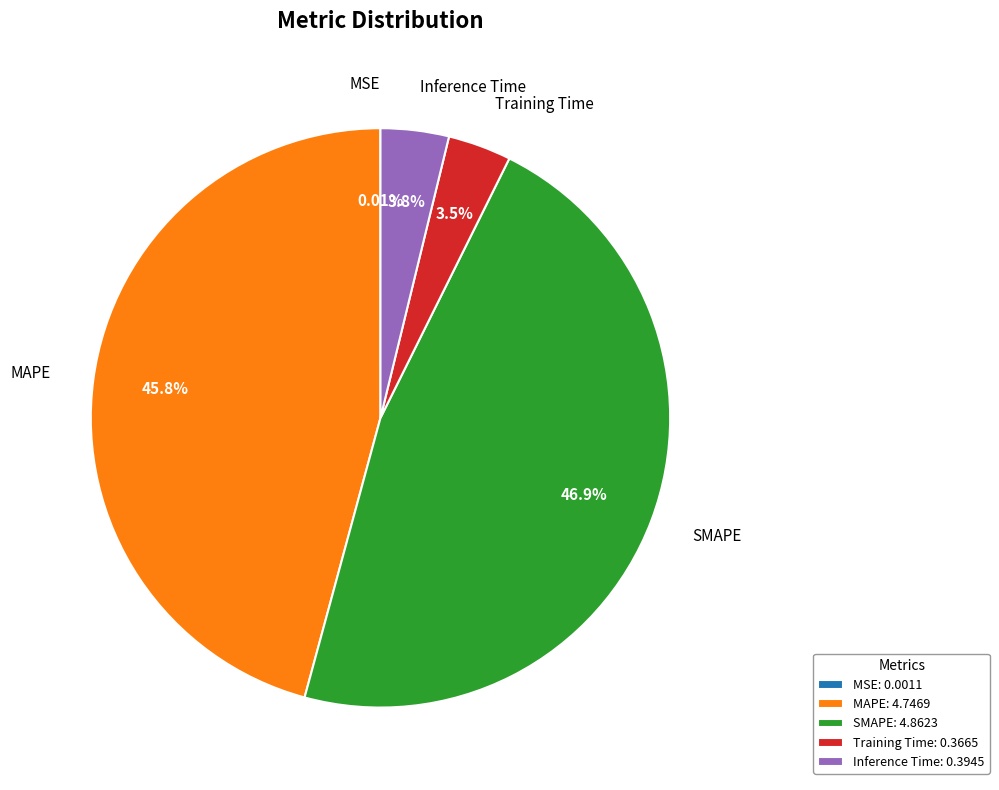

Do SMAPE and Inference Time together represent more than half of the pie?

Yes